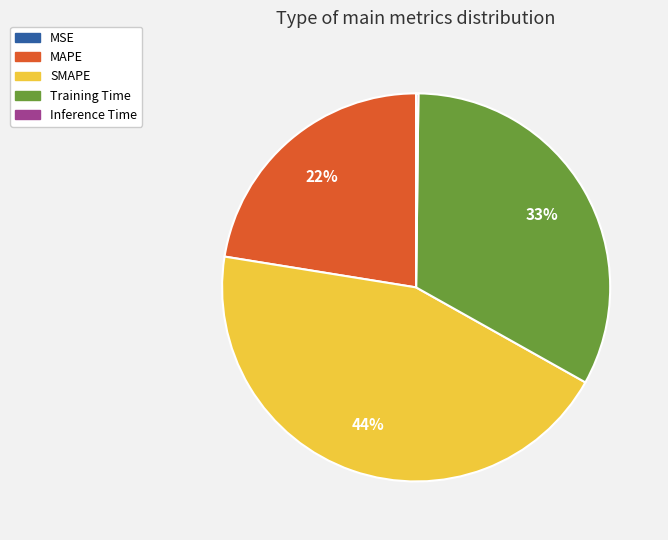

Does any single category account for the majority?

No